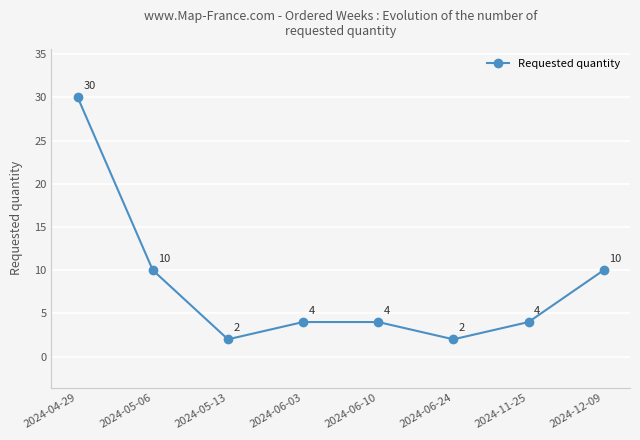

What is the smallest value displayed?

2